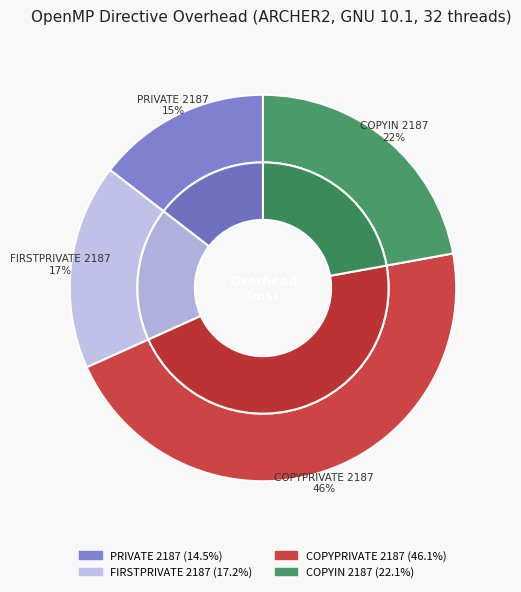

What is the ratio of the value at PRIVATE 2187 to the value at COPYPRIVATE 2187?

0.3